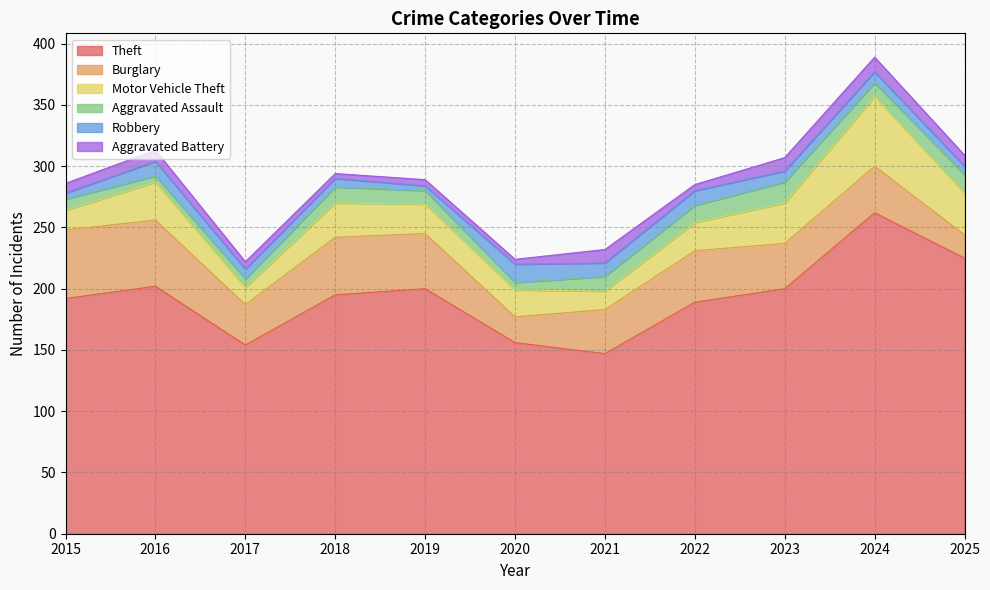

What is the total value across all series at 2016?

313